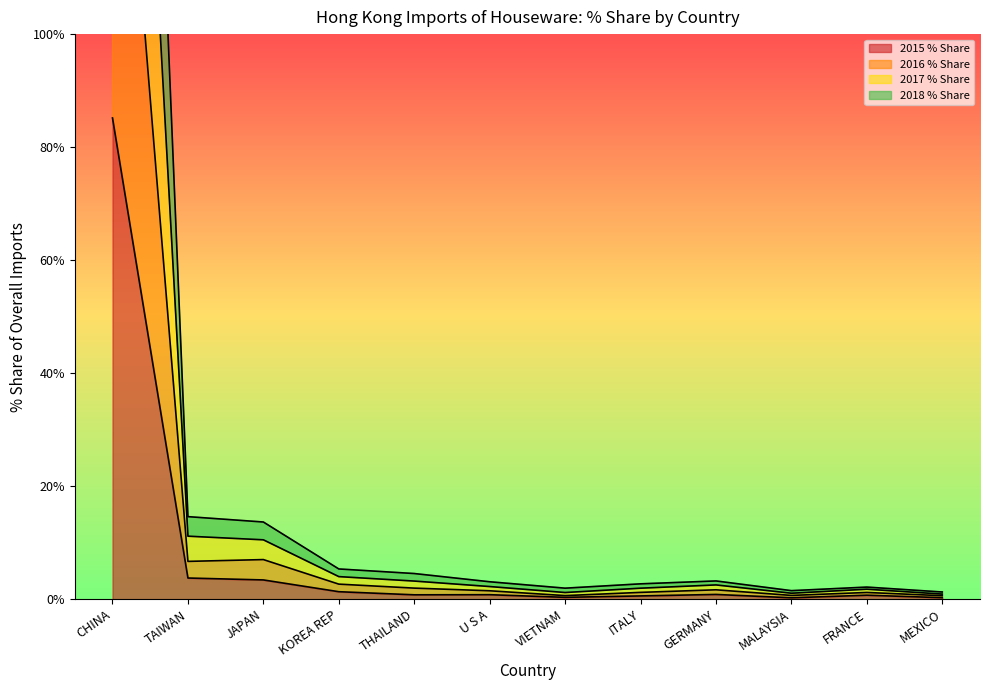

At which category is the sum across all series the highest?

CHINA